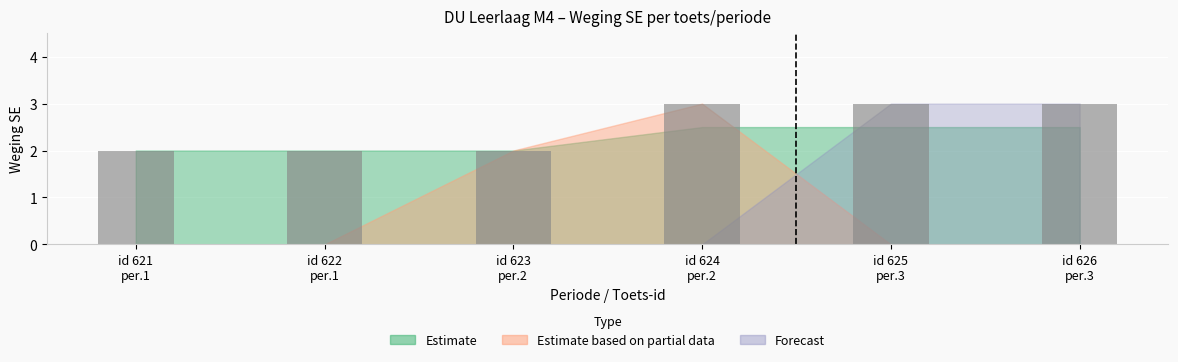

What is the difference between the second highest and minimum values?

1